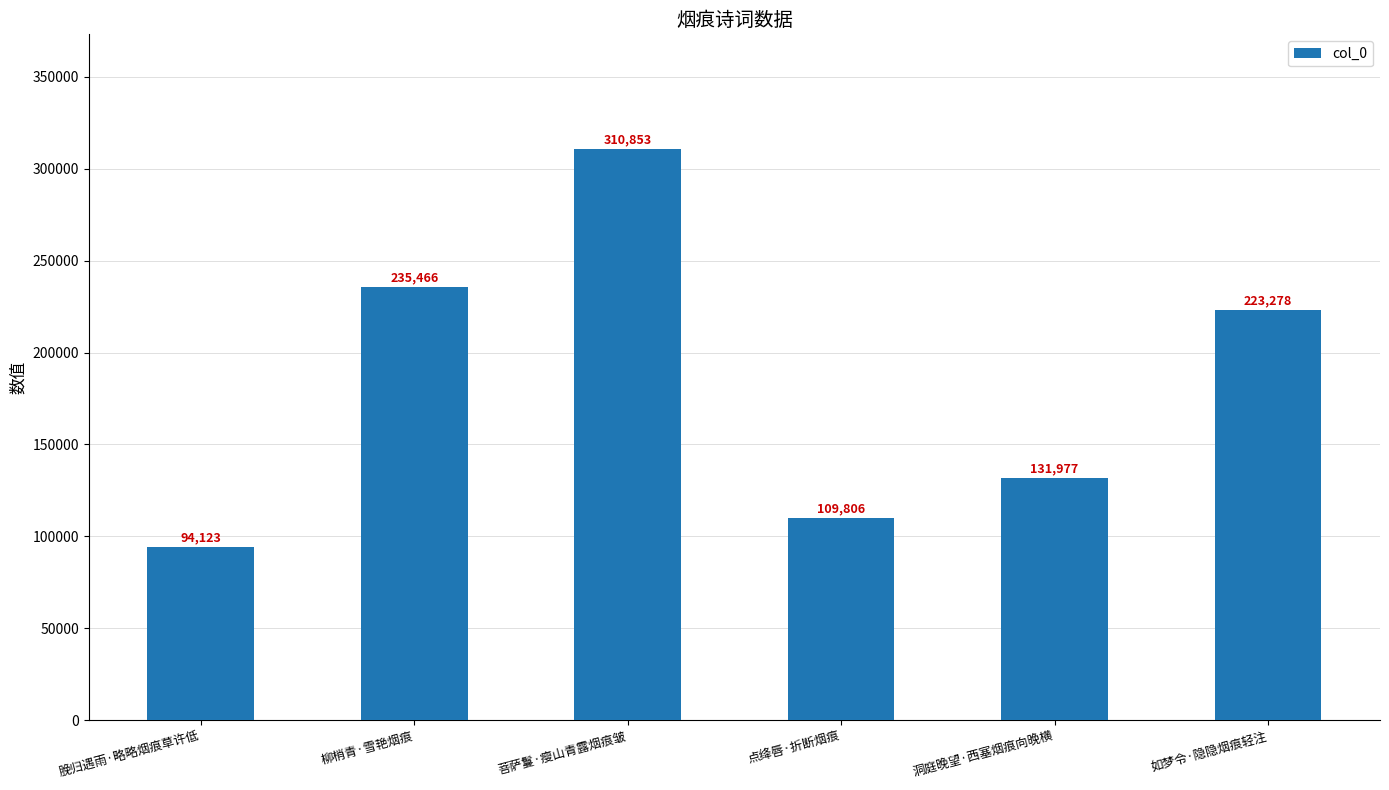

How many categories are shown in the chart?

6